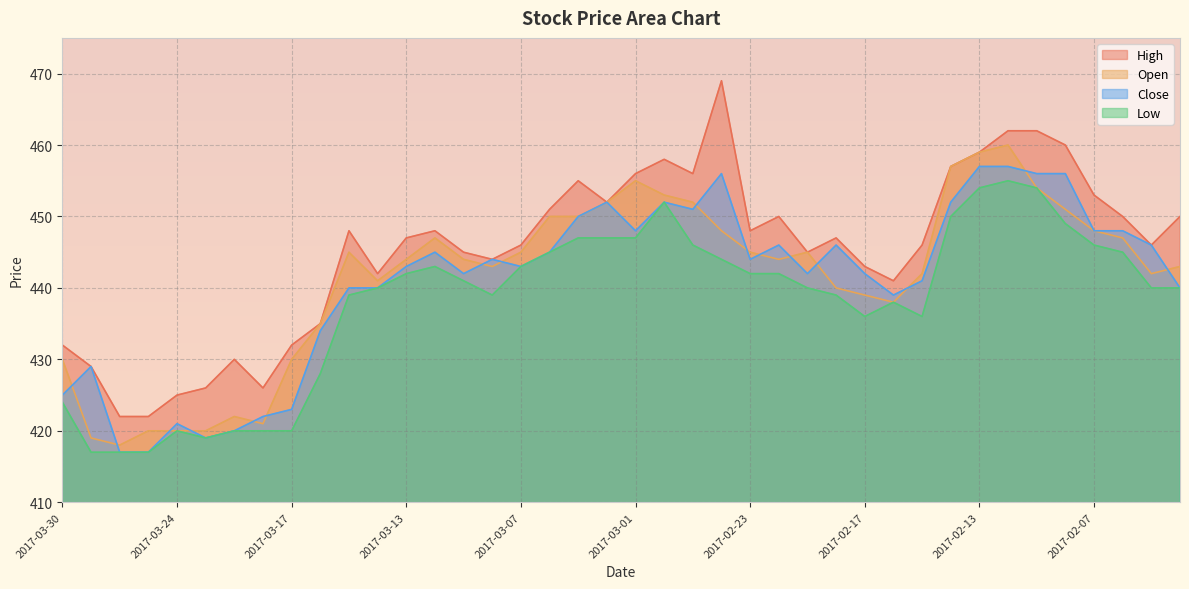

Which series has the largest range (max minus min)?

High